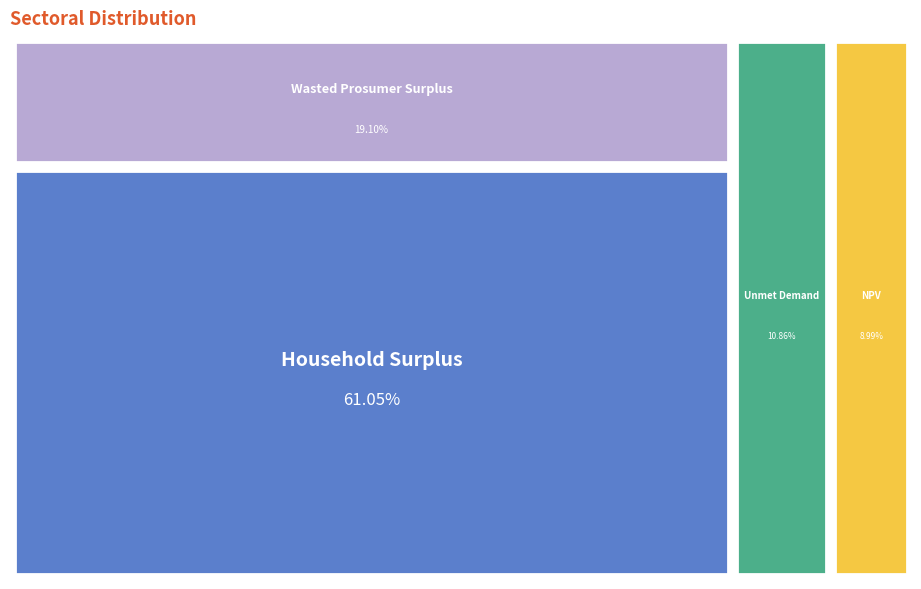

To the nearest percent, what is the difference between the largest and smallest slice percentages?

52%